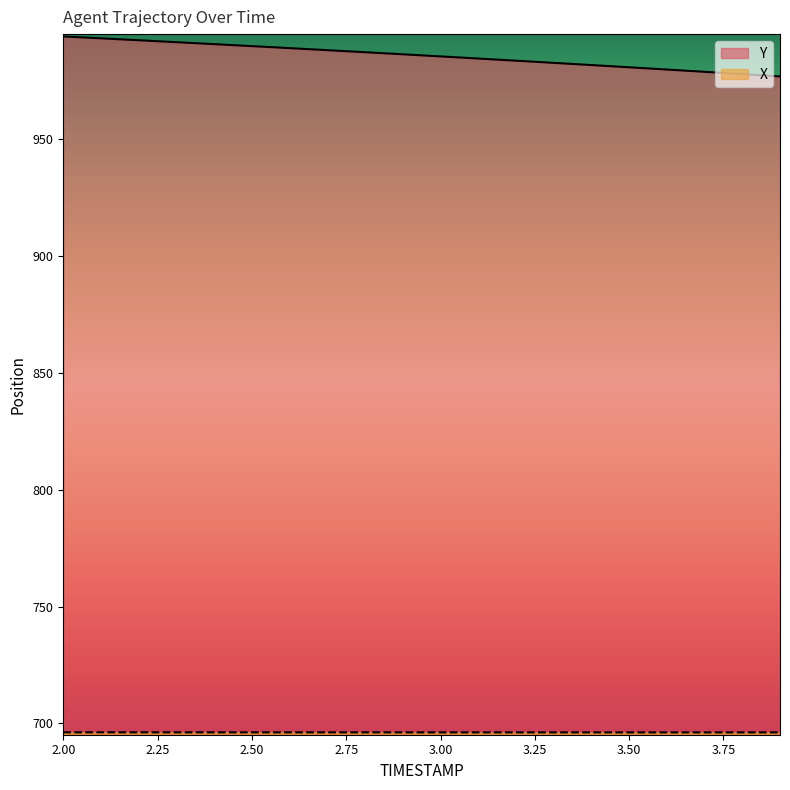

How many data points in Y are above 986?

10